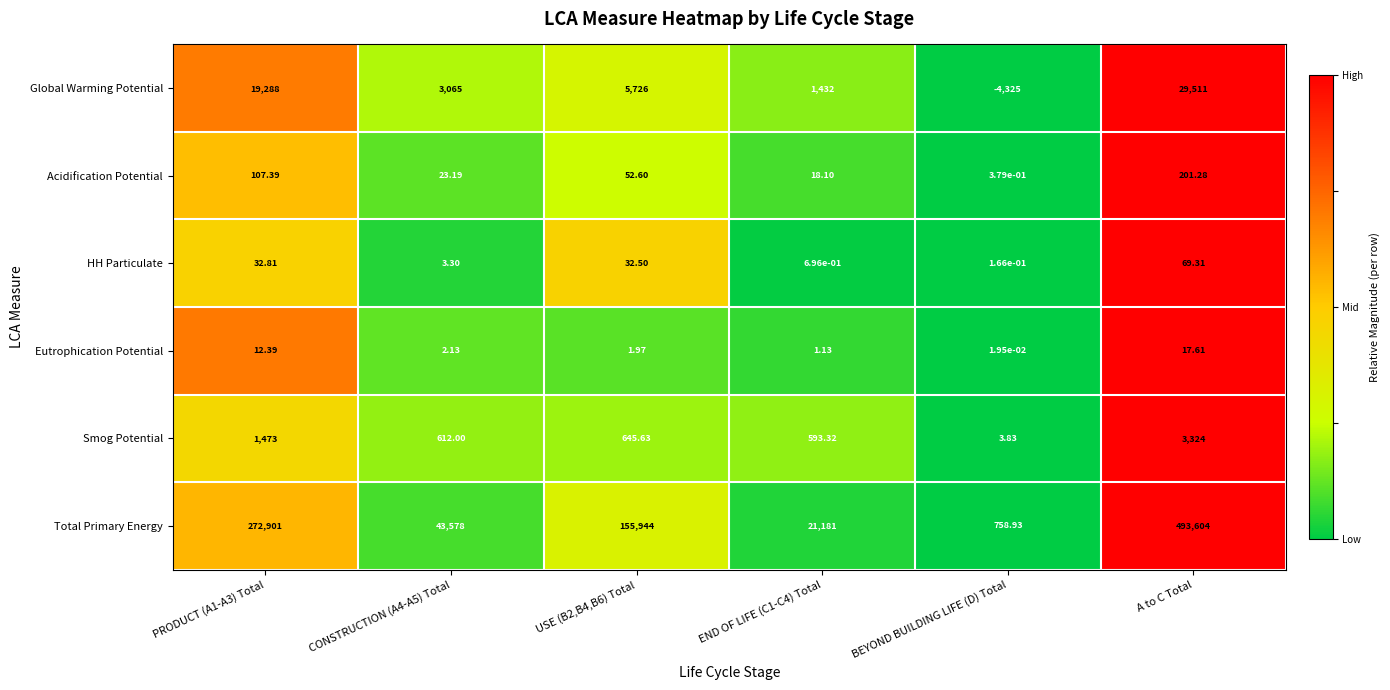

At which category is the sum across all series the highest?

A to C Total